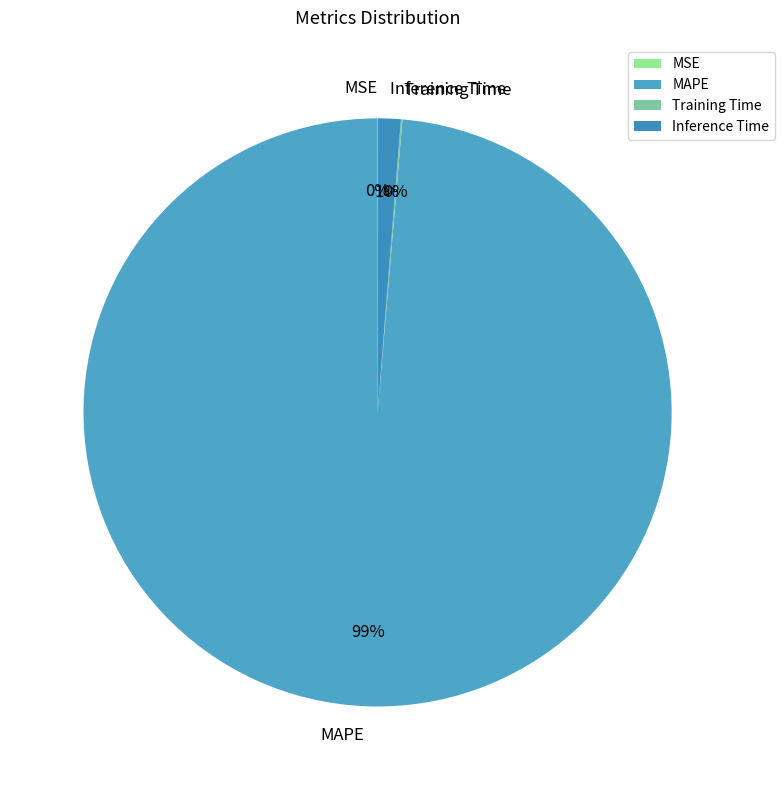

What percentage is the MAPE slice, to the nearest percent?

99%